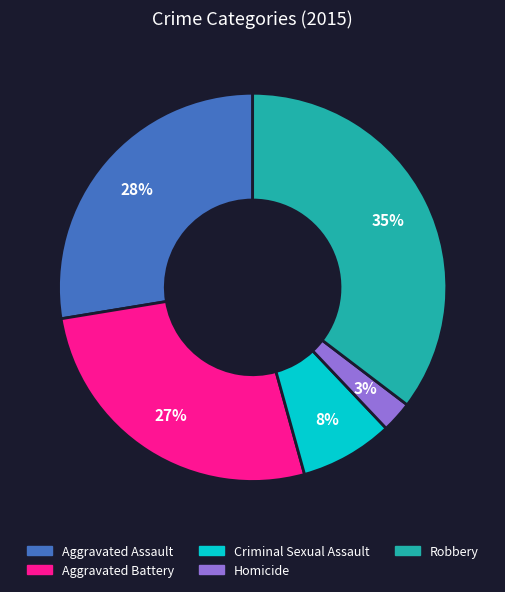

Which slice is the smallest?

Homicide